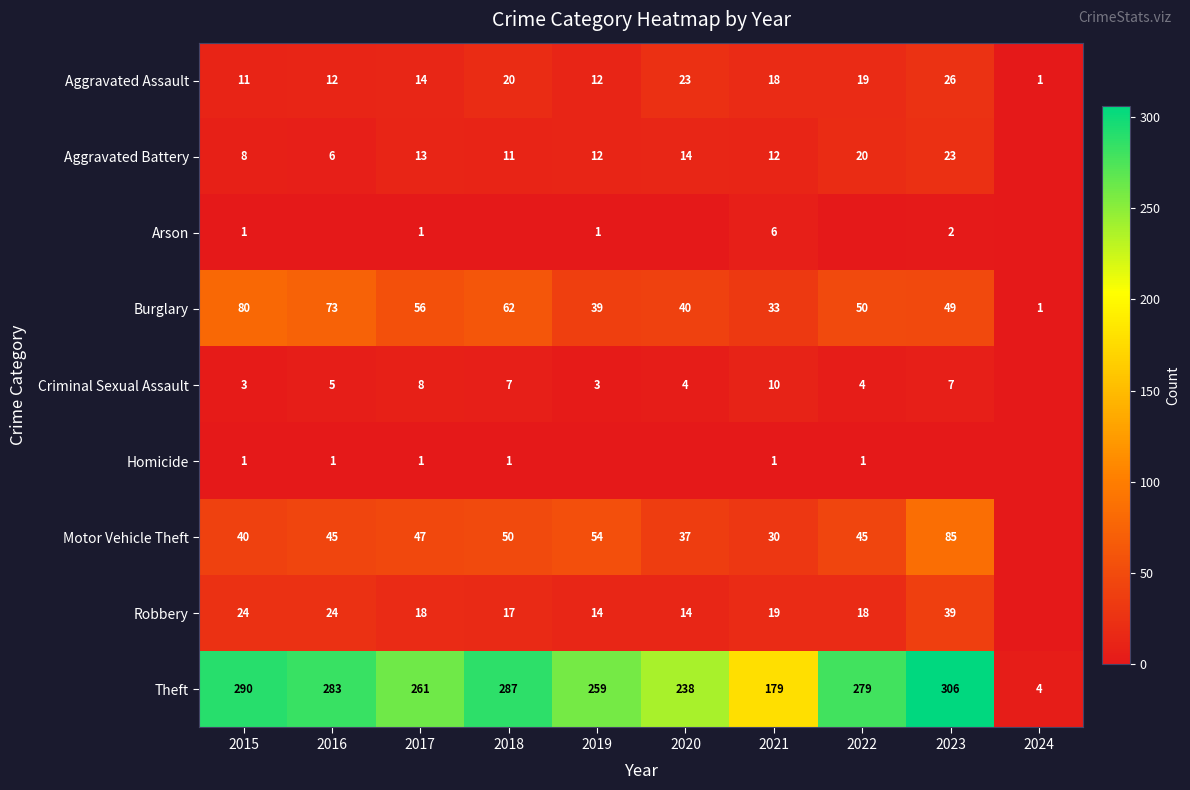

What is the difference between the highest and lowest values at 2015?

289